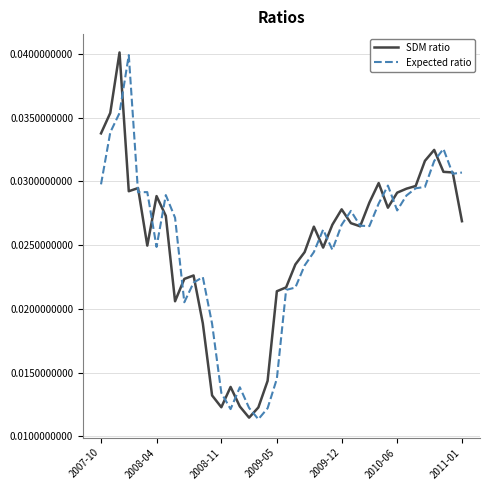

In SDM ratio, how many points are lower than both neighbors (excluding endpoints)?

8